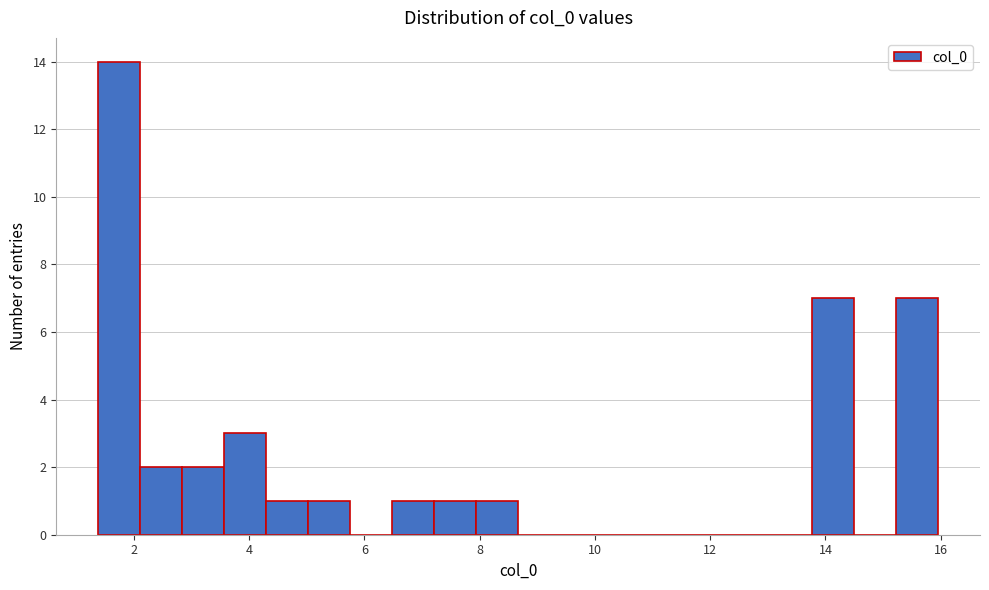

Around what value on the x-axis is the tallest bar? Give the approximate position of its centre, as read against the axis.

1.8